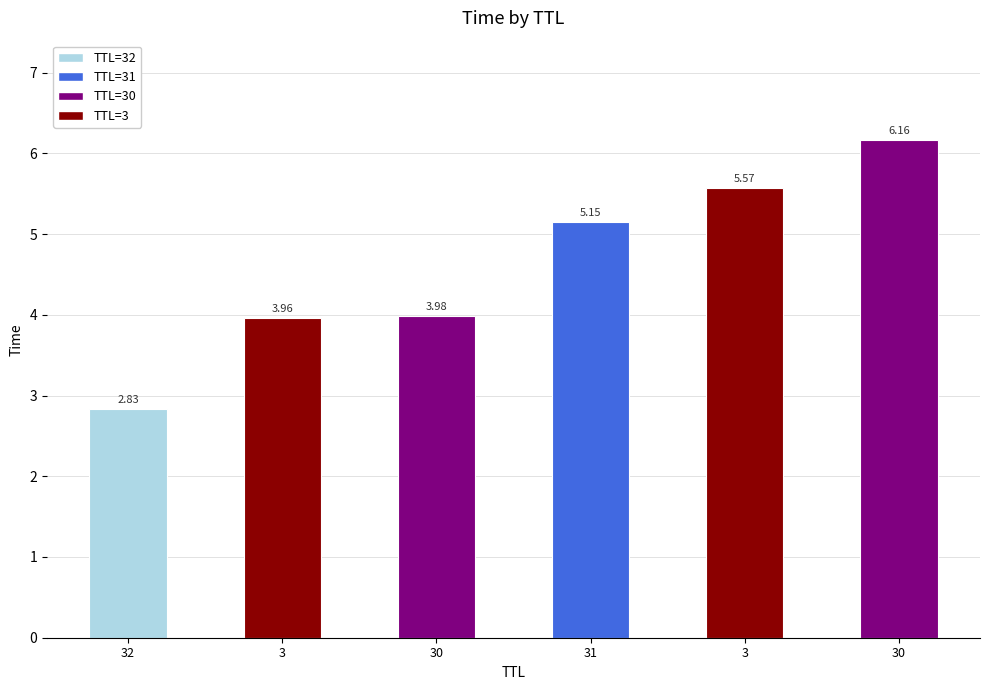

How many bars are there in total?

6